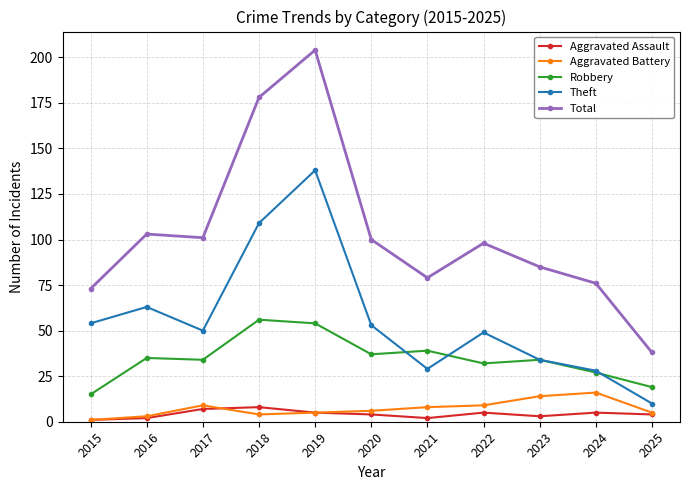

Does the chart have visible grid lines?

Yes